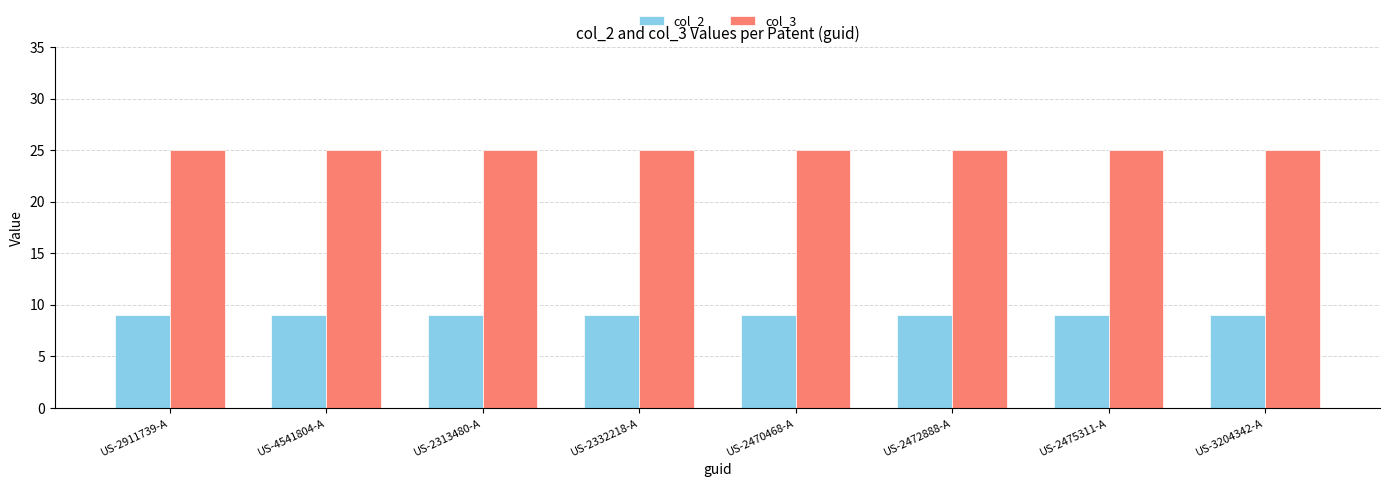

What is the total value across all series at US-2332218-A?

34